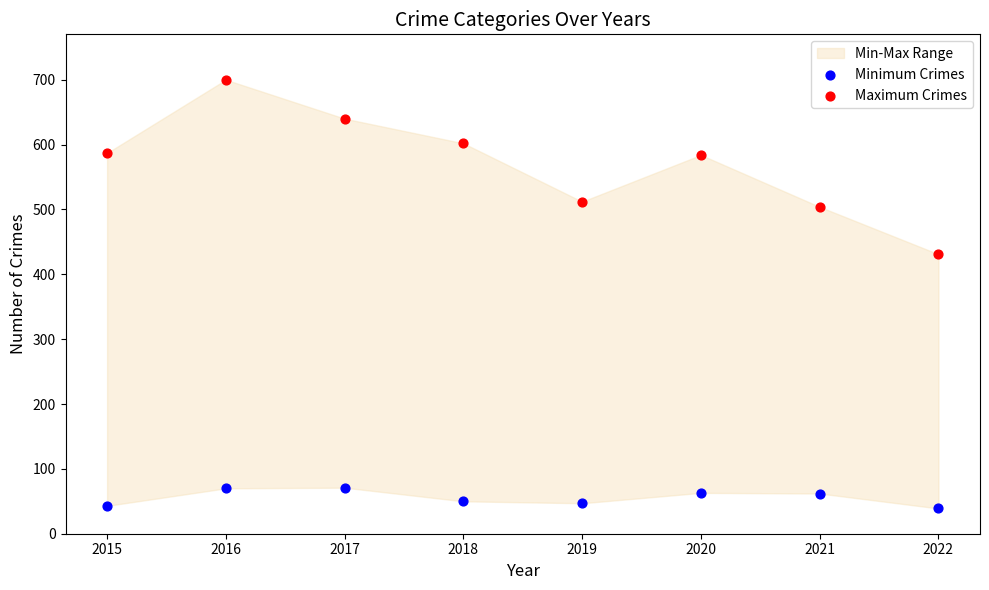

Across all data points, what is the range of Y values (max minus min)?

661